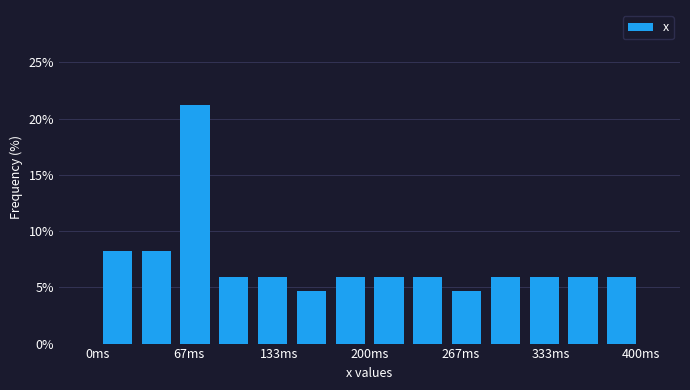

Read against the x-axis, roughly where is the centre of the tallest bar?

70